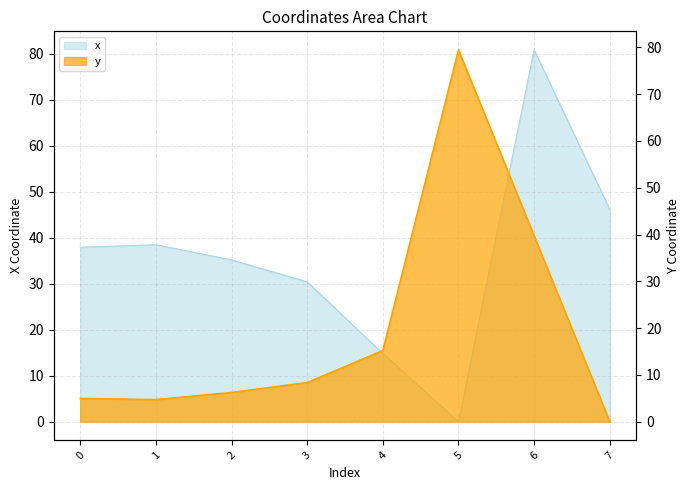

Reading left to right, transcribe all the data shown in this chart.

x: 37.9	38.5	35.2	30.4	14.8	0.0	80.8	46.1
y: 5.0	4.7	6.2	8.4	15.2	79.5	39.7	0.0